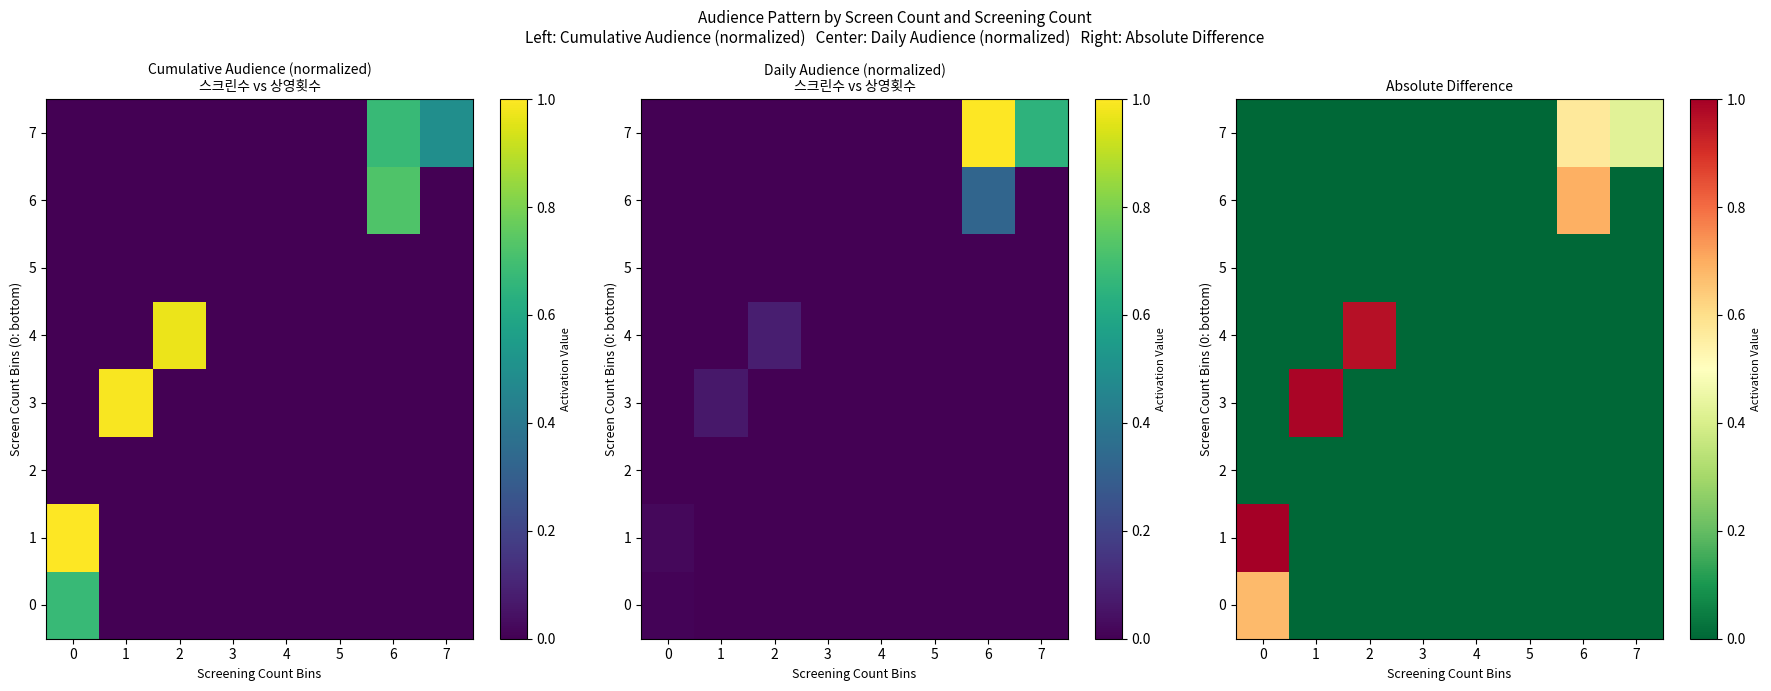

At 2, list the series in order from largest to smallest.

4, 0, 1, 2, 3, 5, 6, 7